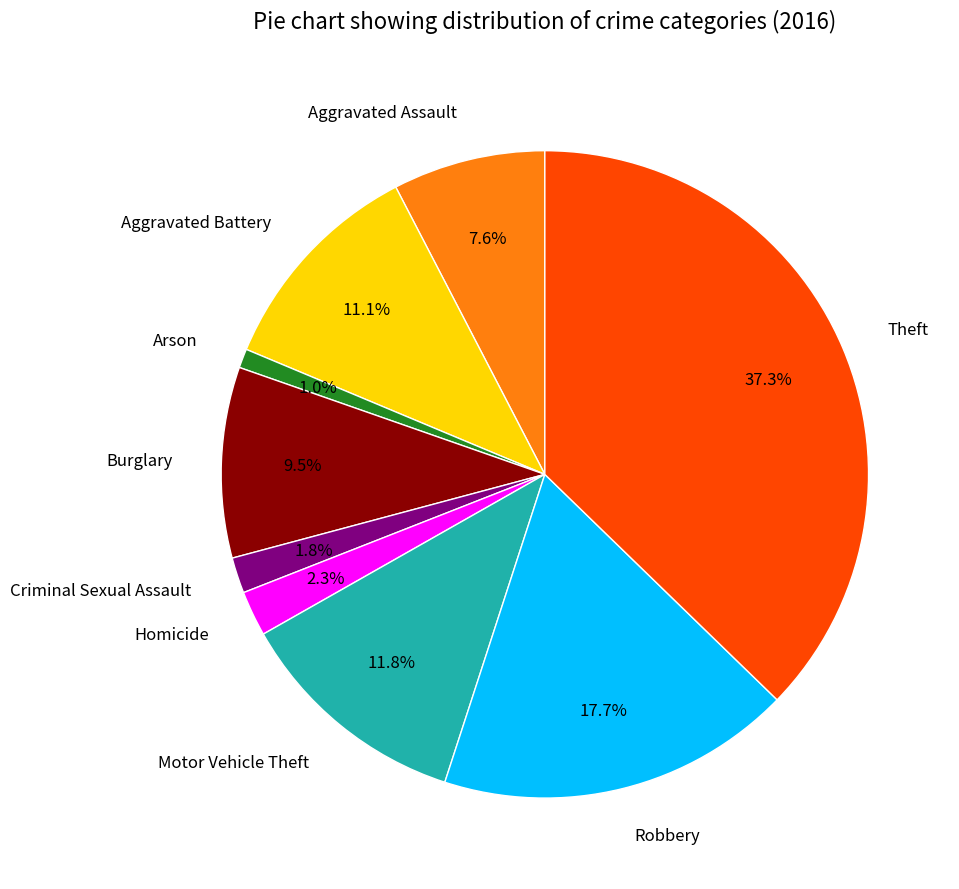

Which has a higher value, Theft or Criminal Sexual Assault?

Theft